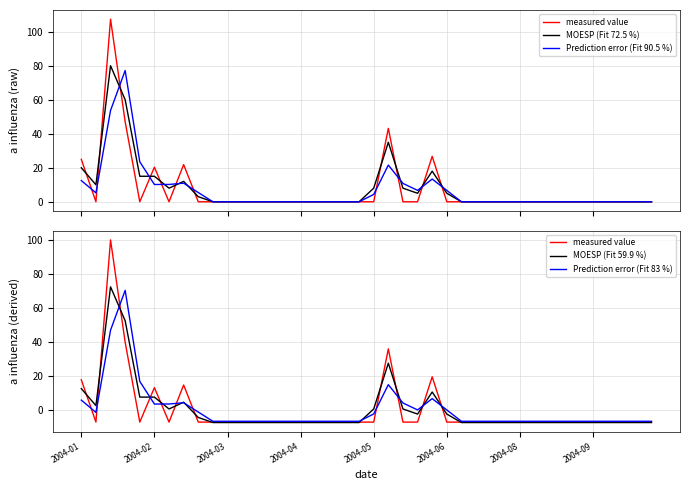

Is it true that Prediction error (Fit 90.5 %) equals 9.2 at 23?

False